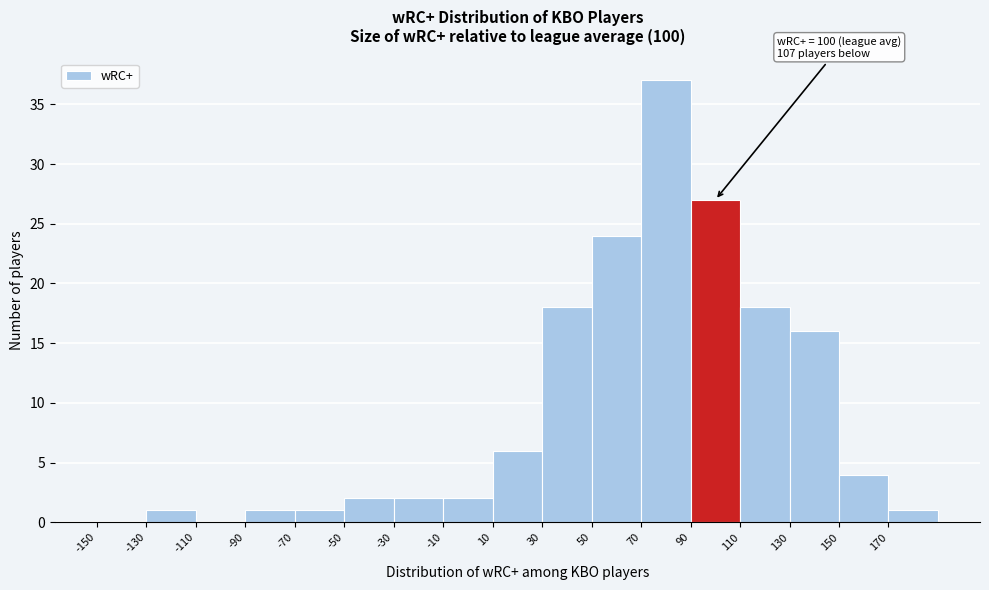

Which range on the x-axis has the tallest bar?

70 to 90